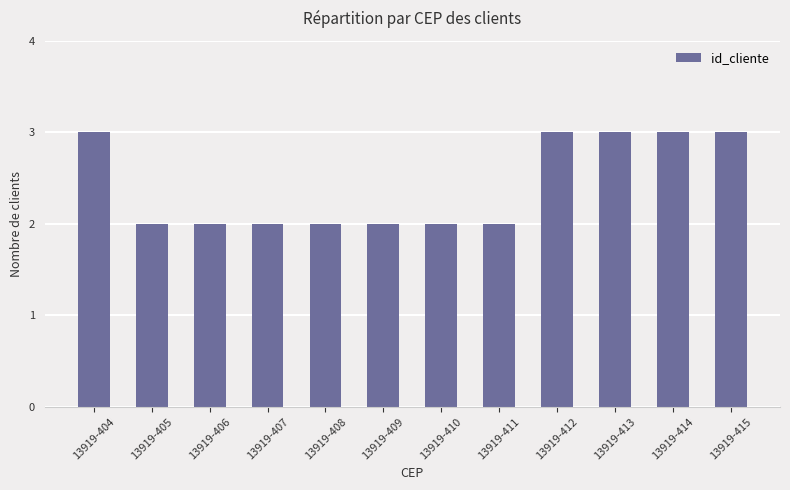

Count the number of categories in the chart.

12